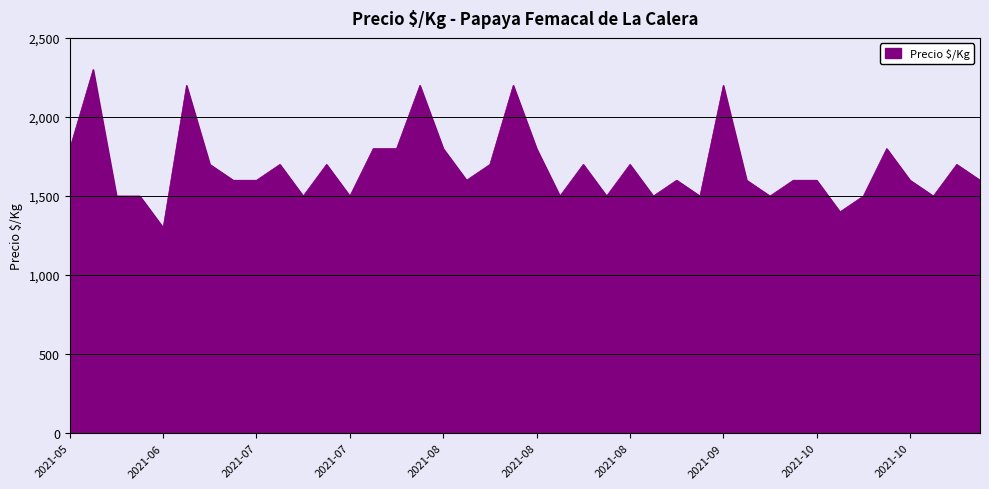

What is the greatest value displayed?

2300